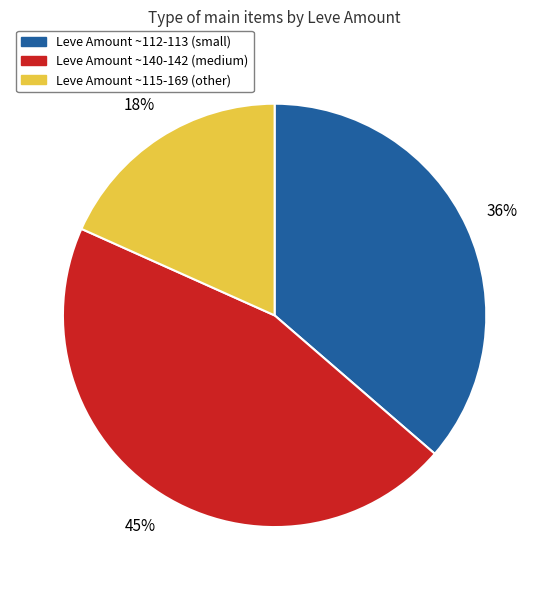

To the nearest percent, what is the difference between the largest and smallest slice percentages?

27%